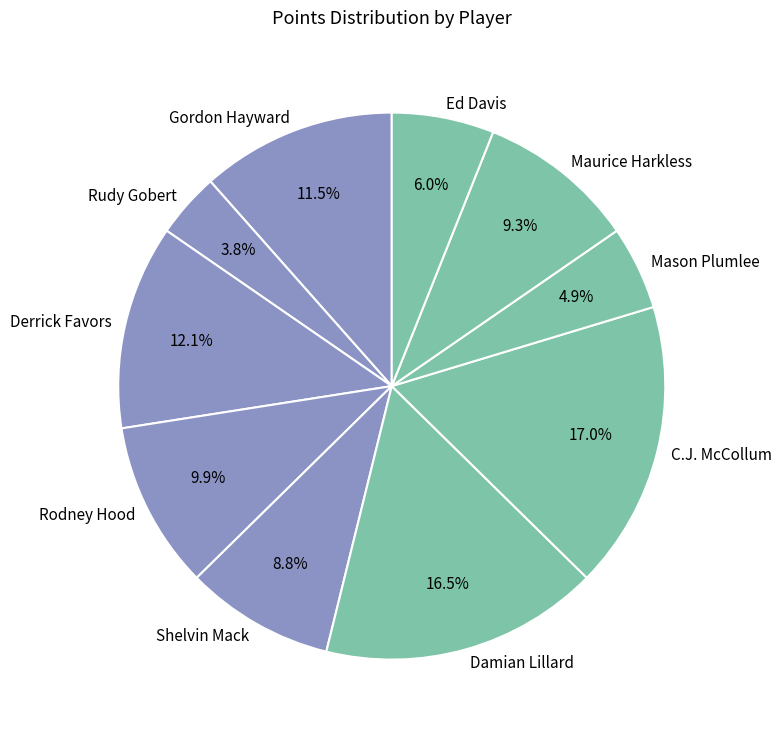

Is the sum of Mason Plumlee and Damian Lillard greater than half?

No